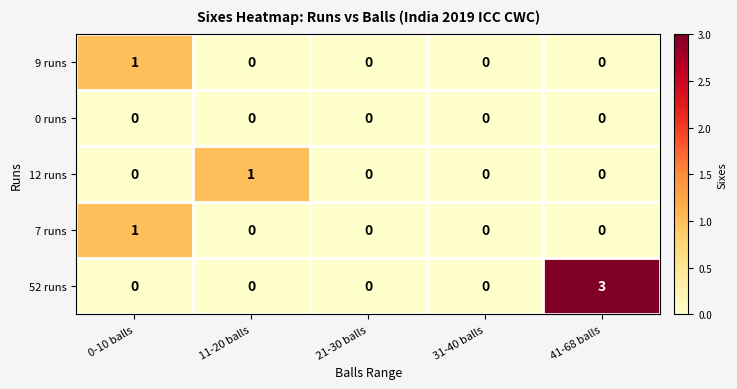

How many values in 7 runs are above zero?

1